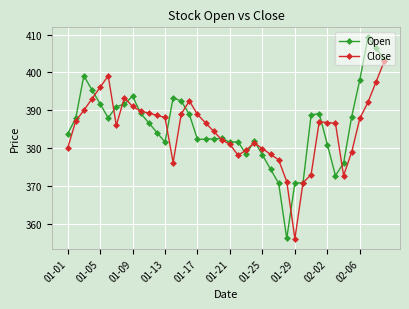

At how many categories does at least one series exceed 385?

26